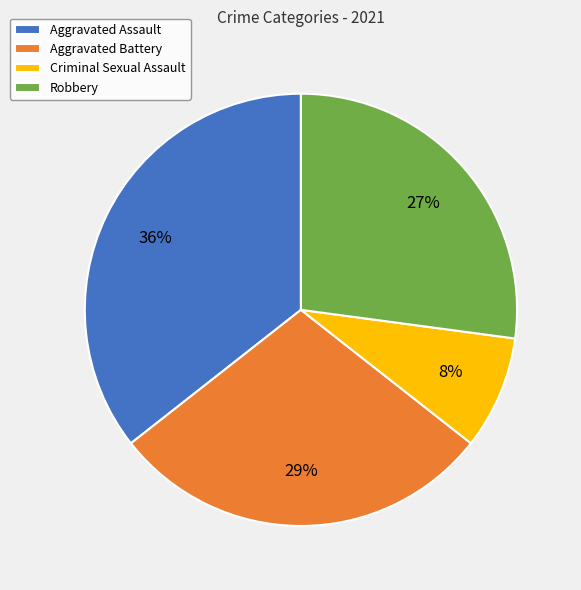

Is it true that Criminal Sexual Assault is 17% of the pie?

False